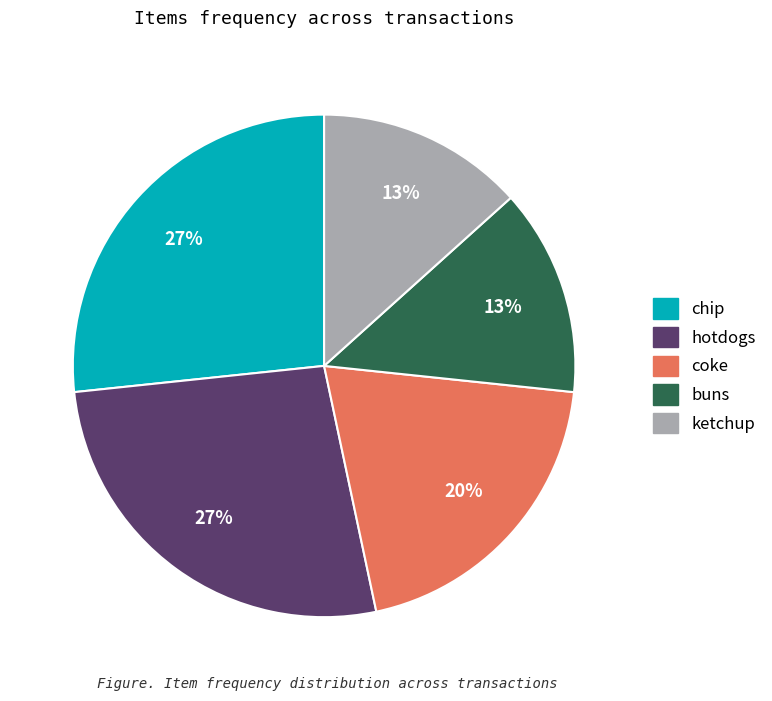

True or false: hotdogs accounts for 34% of the total.

False